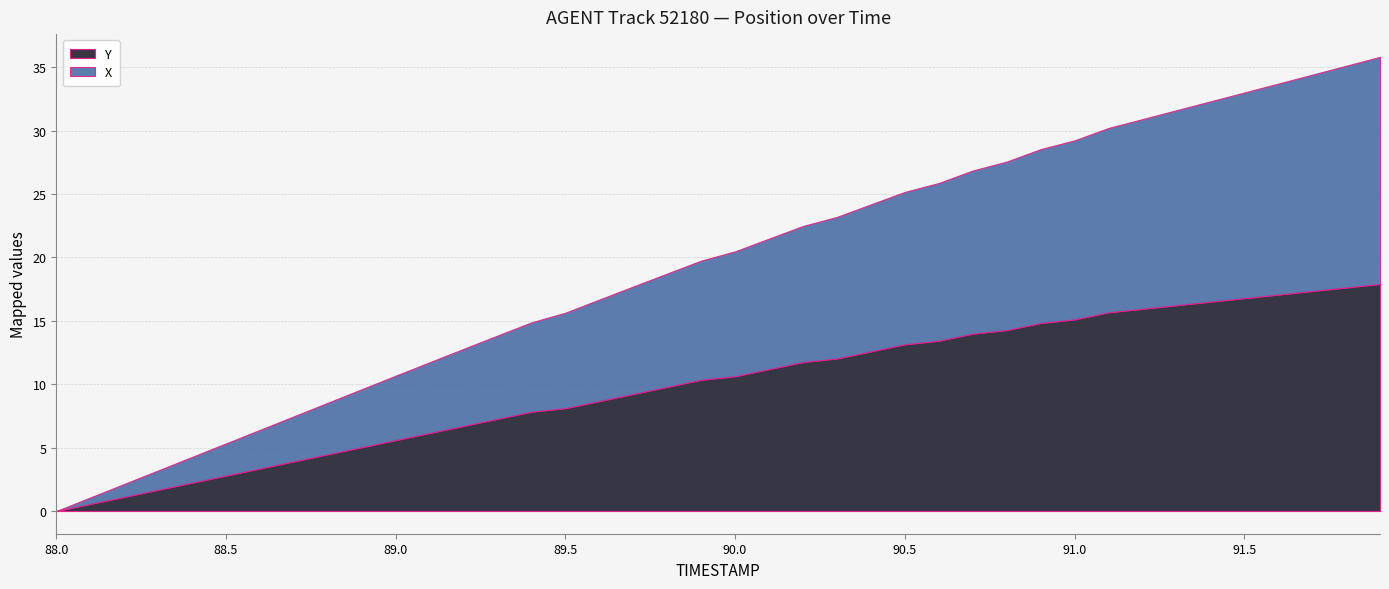

What is the total value across all series at 91.0?

29.2